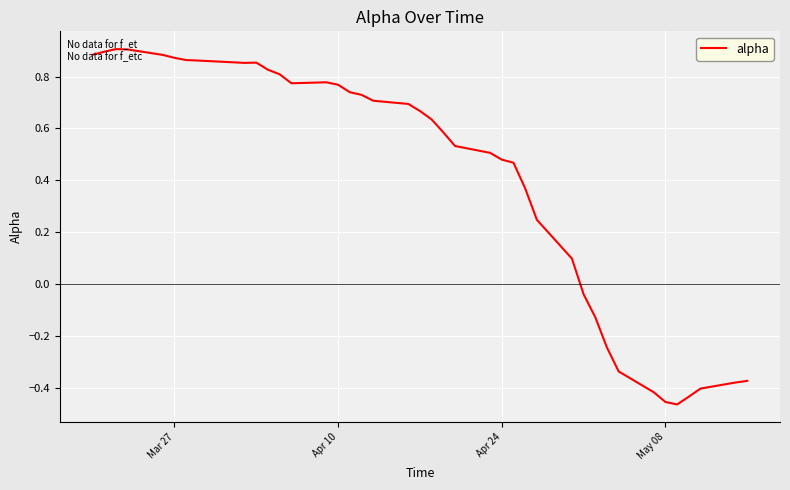

What is the difference between the maximum and minimum values?

1.4